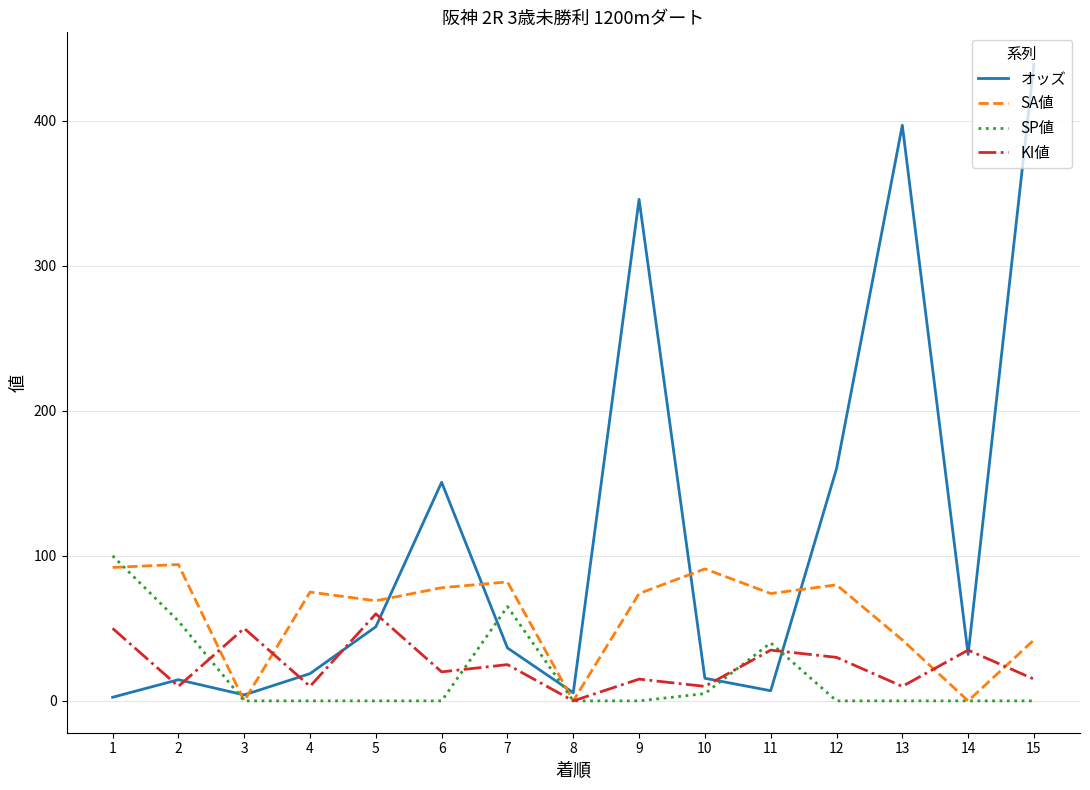

Between which two adjacent categories do KI値 and SP値 first intersect?

2 and 3